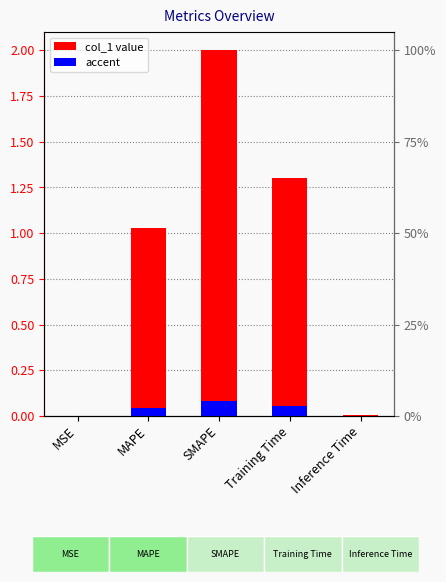

What is the difference between the second highest and minimum values?

1.3